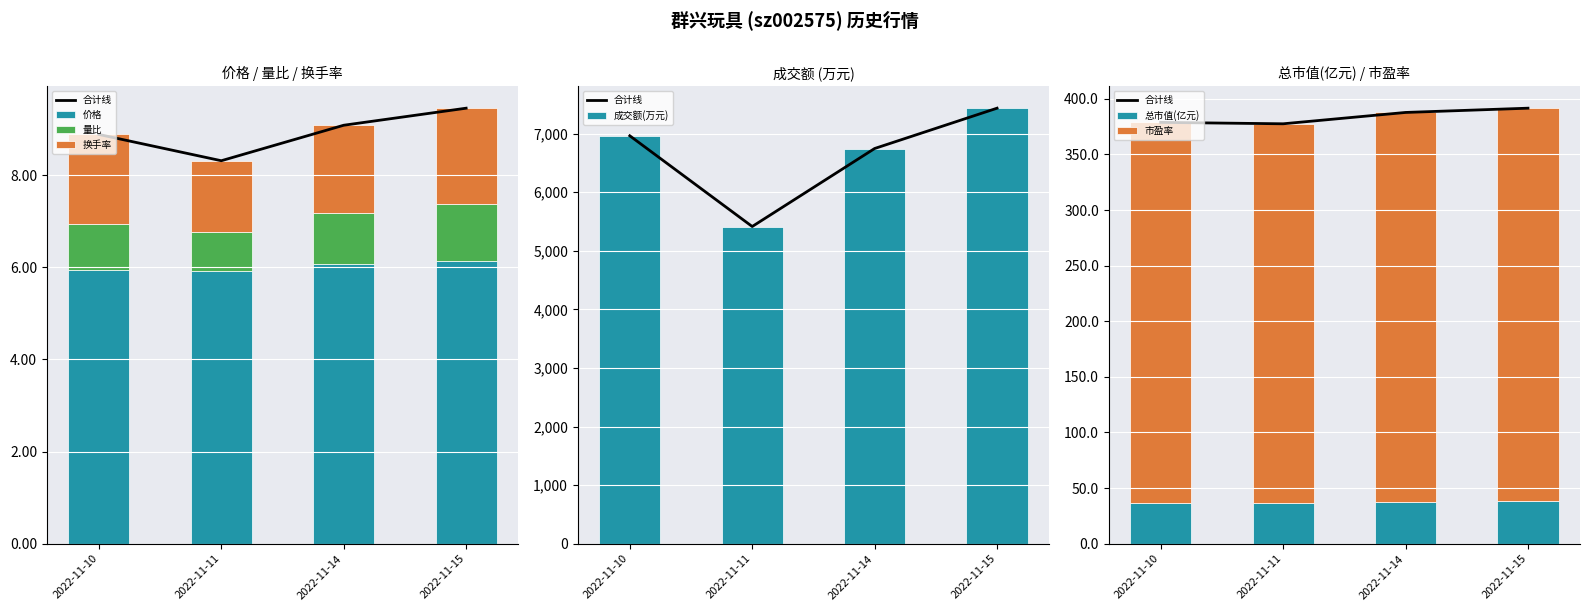

What is the difference between the highest and lowest values at 2022-11-10?

5.0